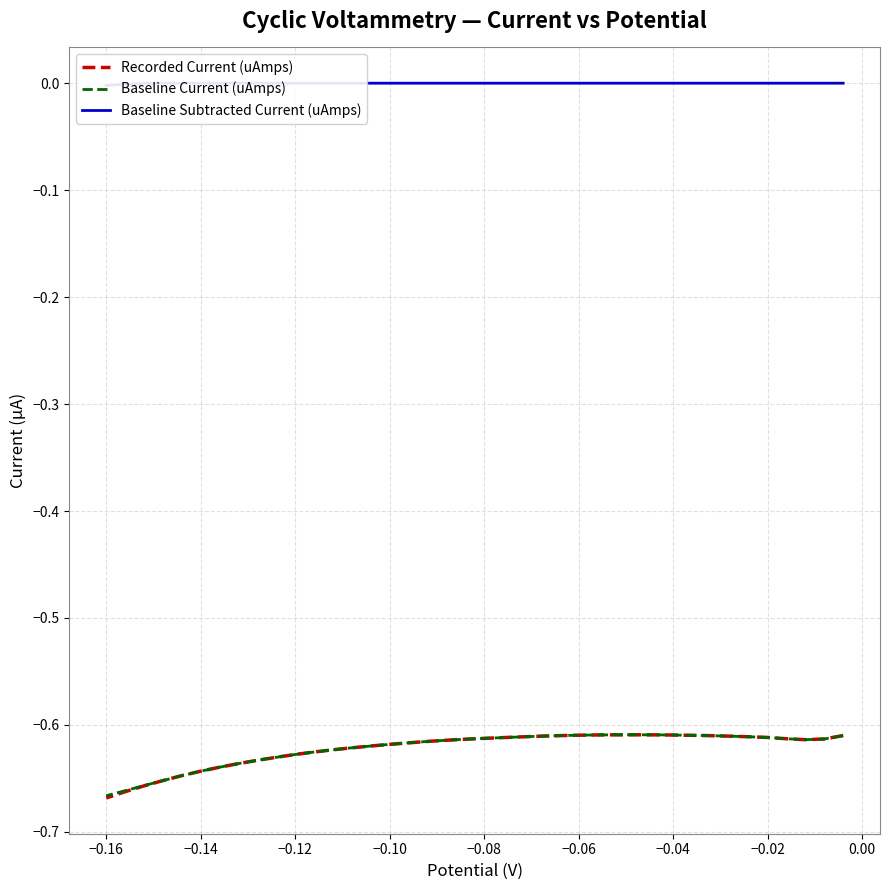

What are all the series names shown in the legend?

Recorded Current (uAmps), Baseline Current (uAmps), Baseline Subtracted Current (uAmps)